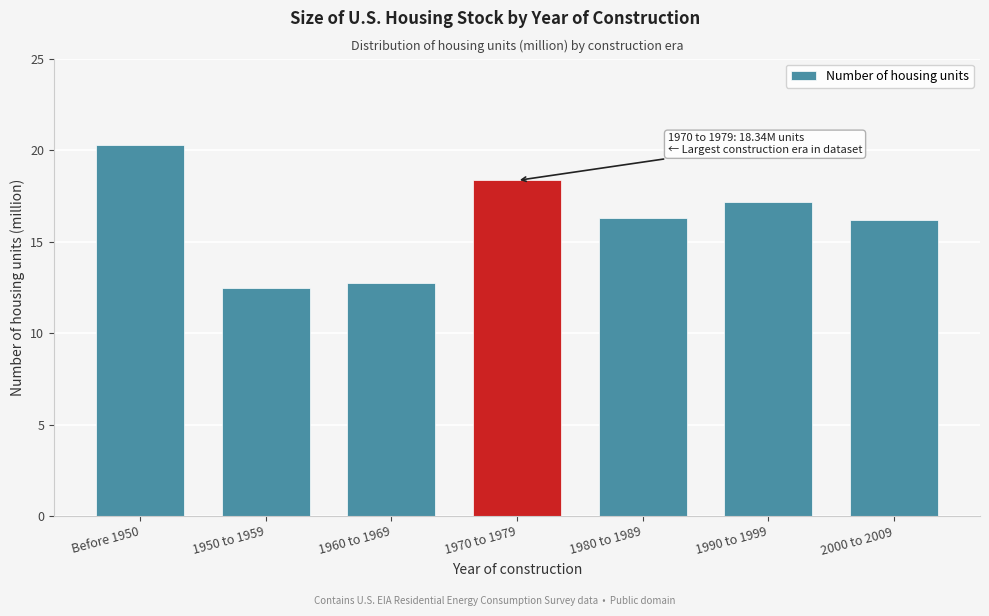

Reading left to right, extract all data points from this chart.

20.3	12.5	12.8	18.3	16.3	17.2	16.2